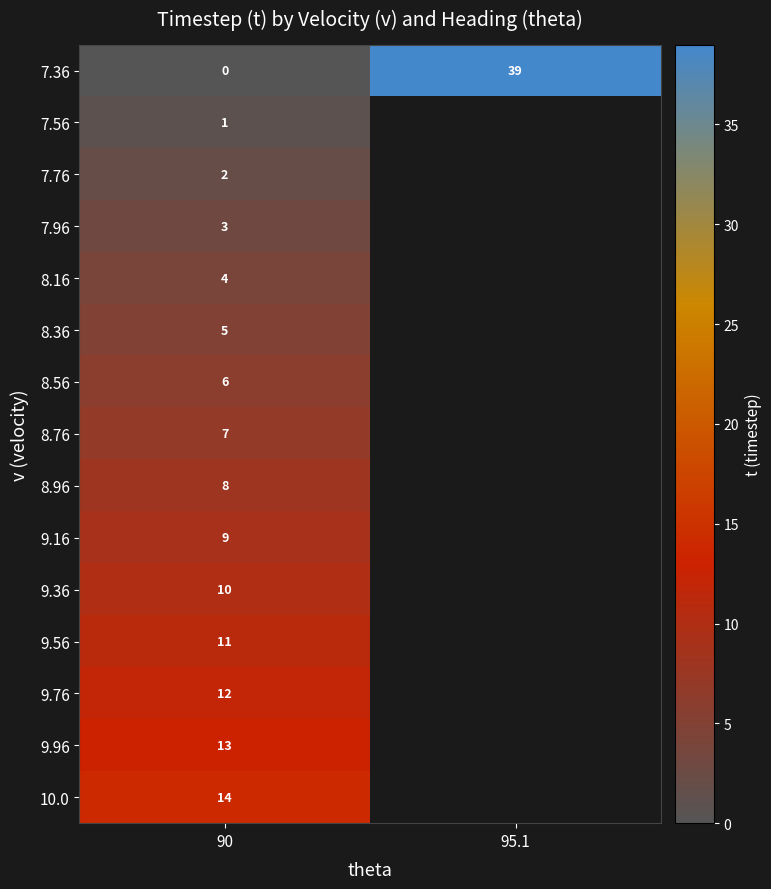

Is it true that 9.36 equals 10 at 90?

True